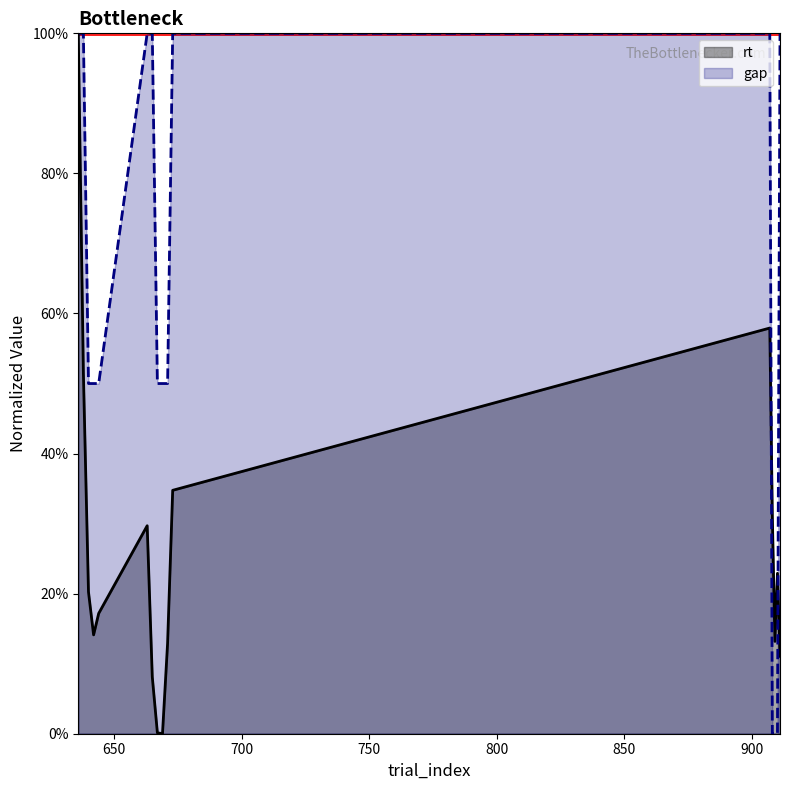

Reading right to left, transcribe all the data shown in this chart.

rt (line): 0.1	0.2	0.1	0.3	0.6	0.3	0.1	0.0	0.0	0.1	0.3	0.2	0.1	0.2	0.5	1.0
gap (line): 1.0	0.0	0.0	0.0	1.0	1.0	0.5	0.5	0.5	1.0	1.0	0.5	0.5	0.5	1.0	1.0